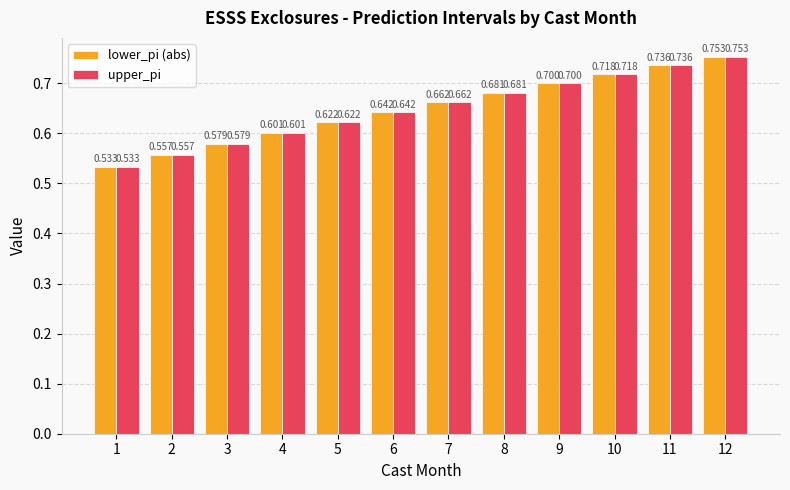

True or false: upper_pi has a value of 0.7 at 7.

True